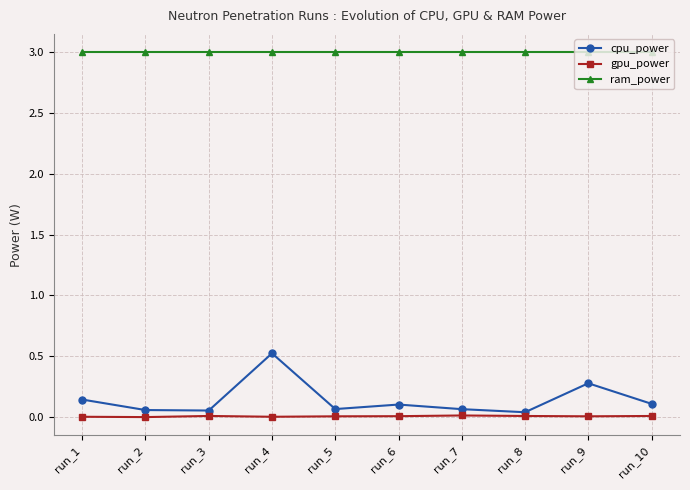

Is the value of cpu_power at run_10 greater than the value of gpu_power at run_6?

Yes